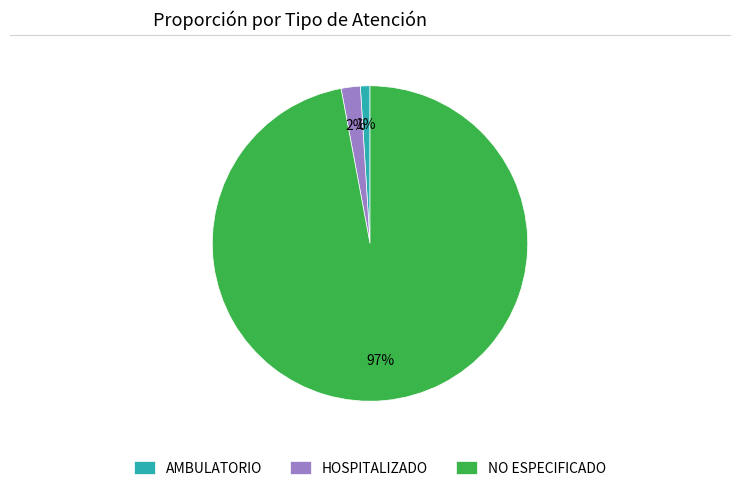

Which category accounts for the majority?

NO ESPECIFICADO